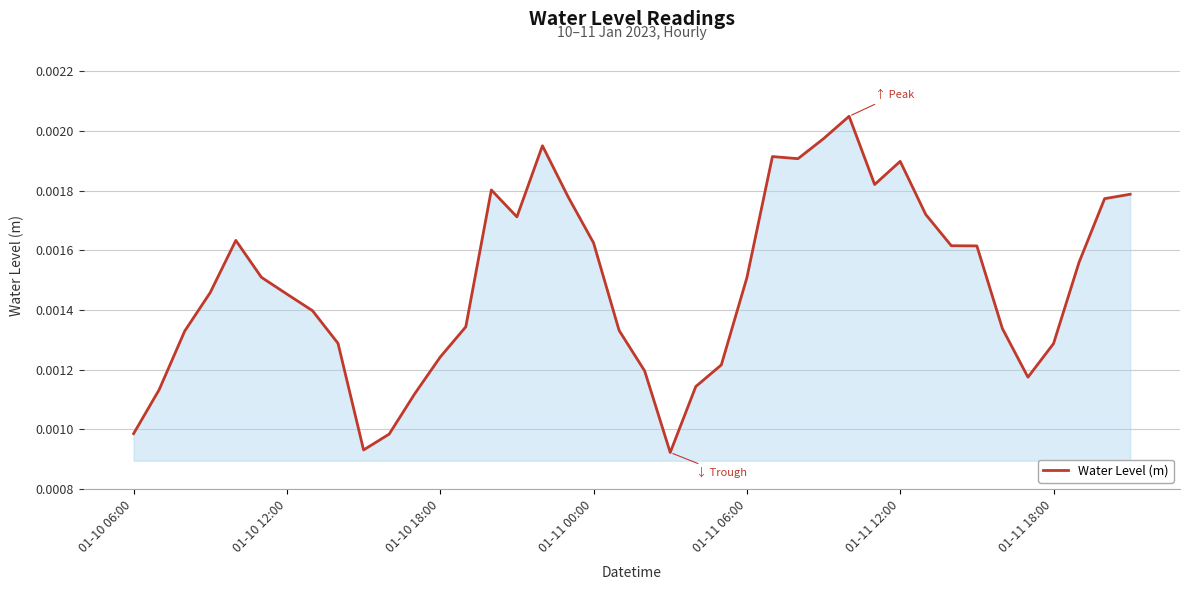

Count the number of categories in the chart.

40